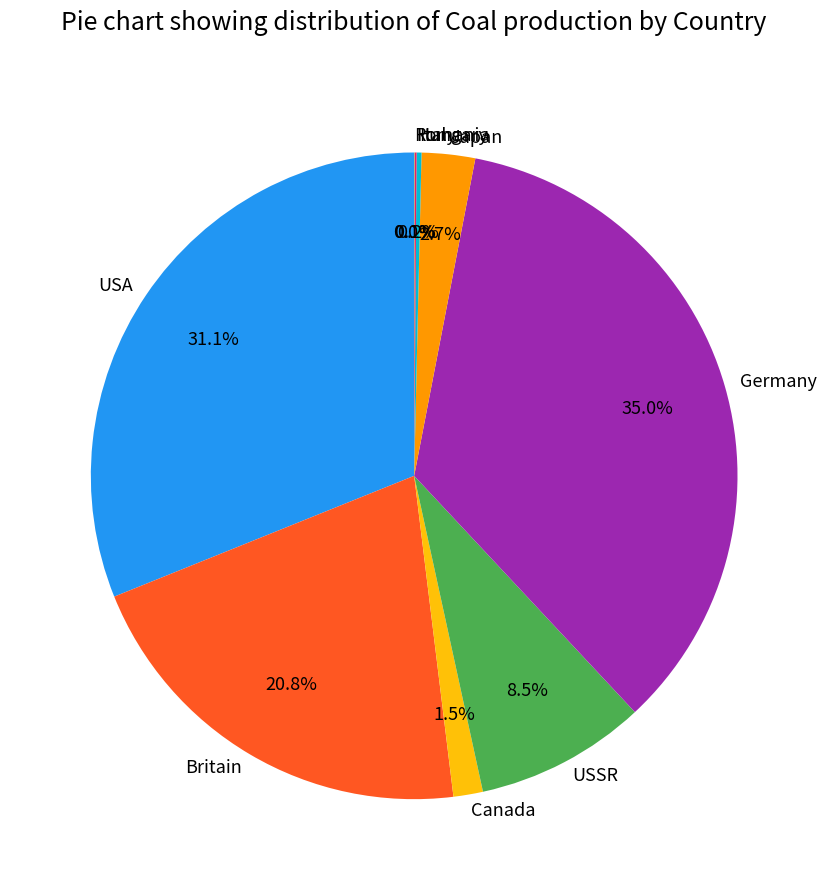

What is the largest slice in the pie chart?

Germany